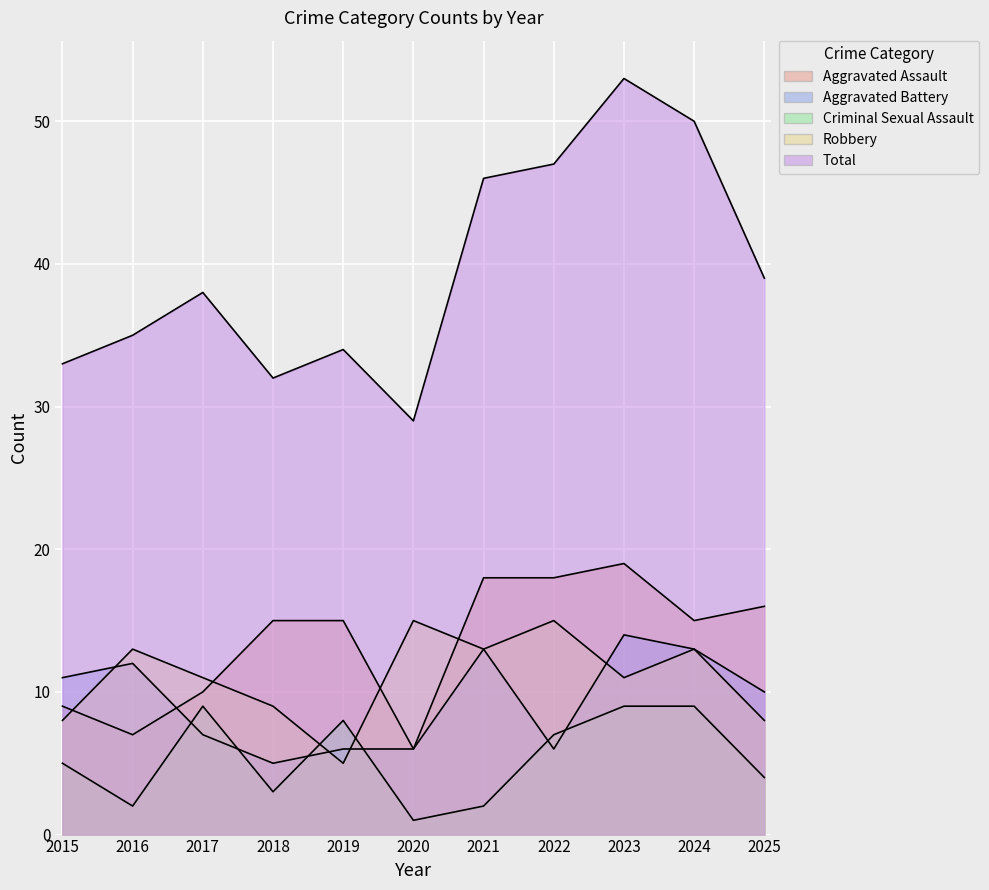

True or false: Criminal Sexual Assault has more than 1 interior local peaks.

True